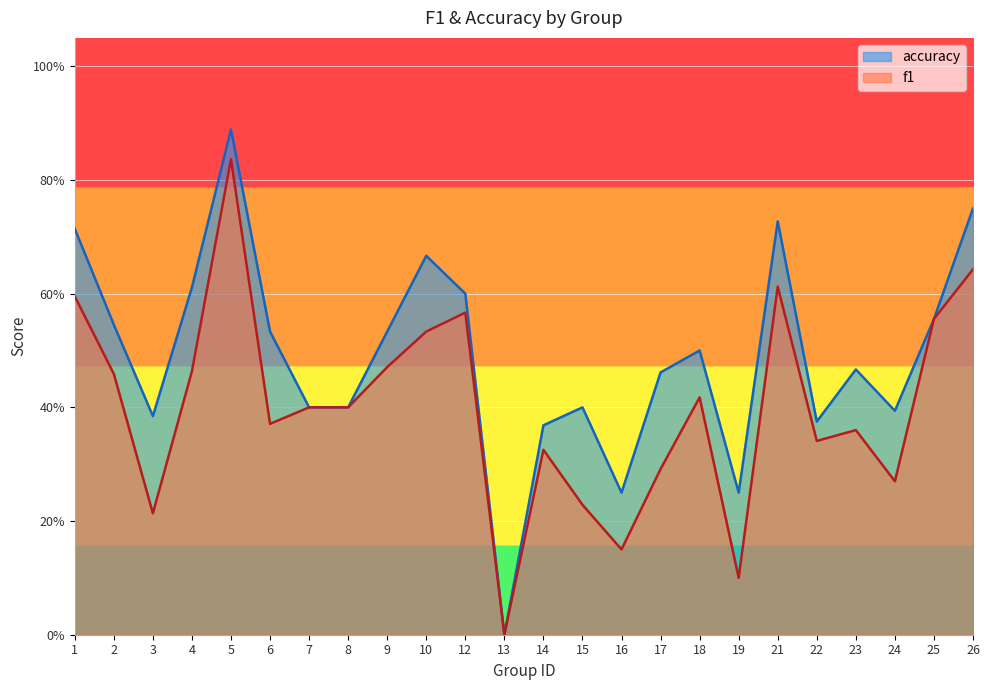

What is the value of the f1 point at the 11th from the left?

0.6